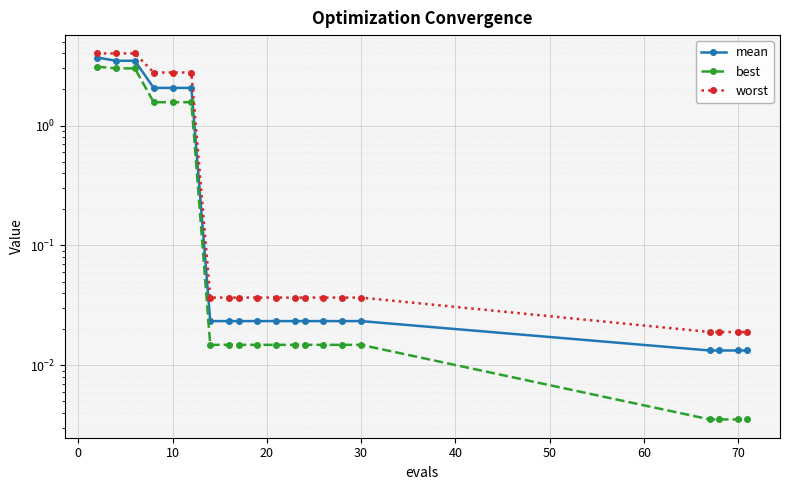

Is the value of worst at 30 greater than the value of best at 50?

Yes